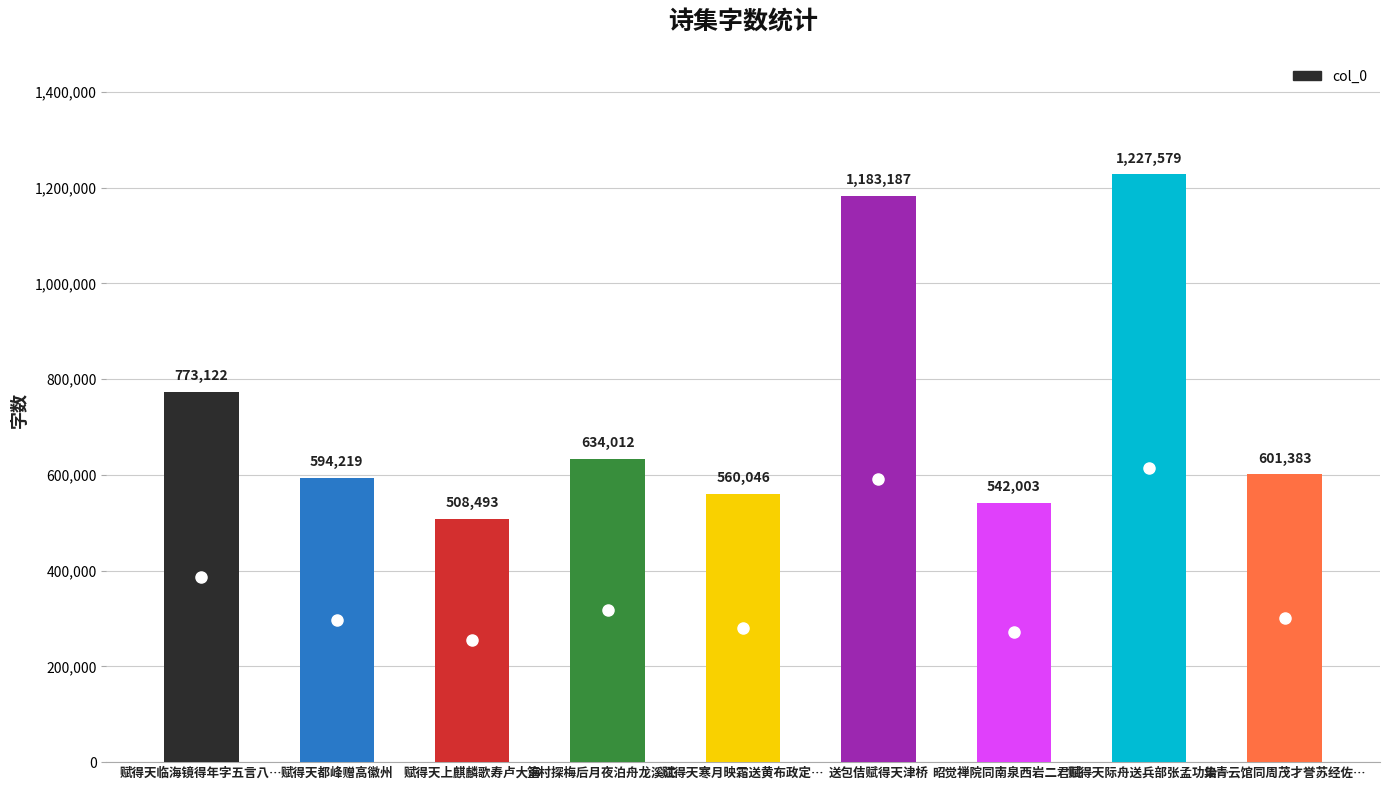

The value at 赋得天际舟送兵部张孟功治… is 1227579. True or false?

True